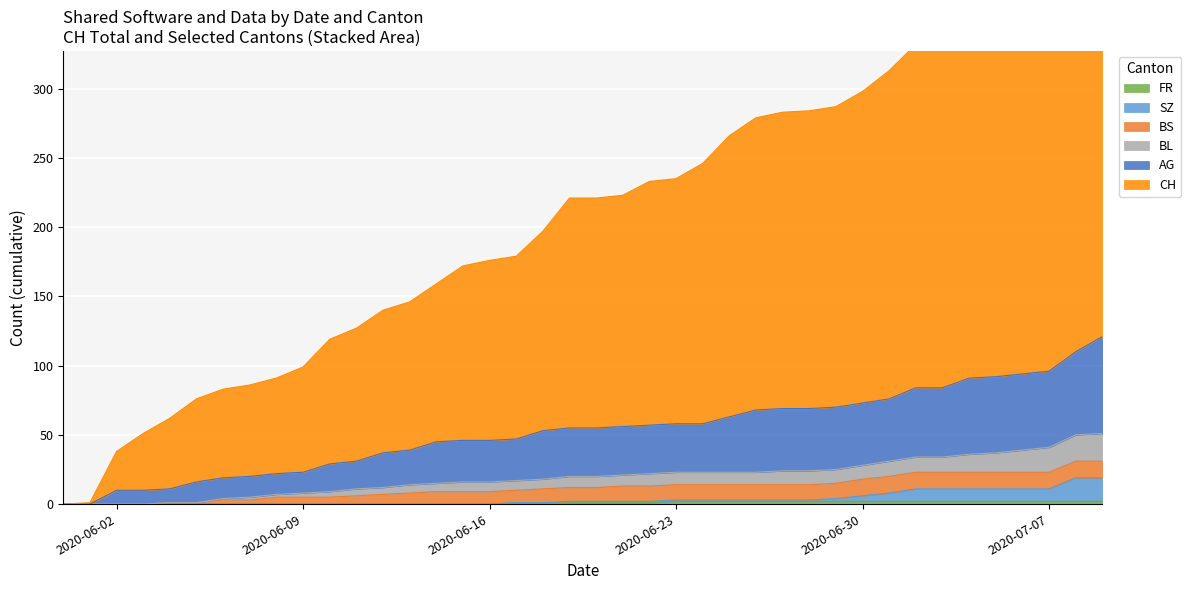

The value of FR at 2020-06-02 is 0. True or false?

True